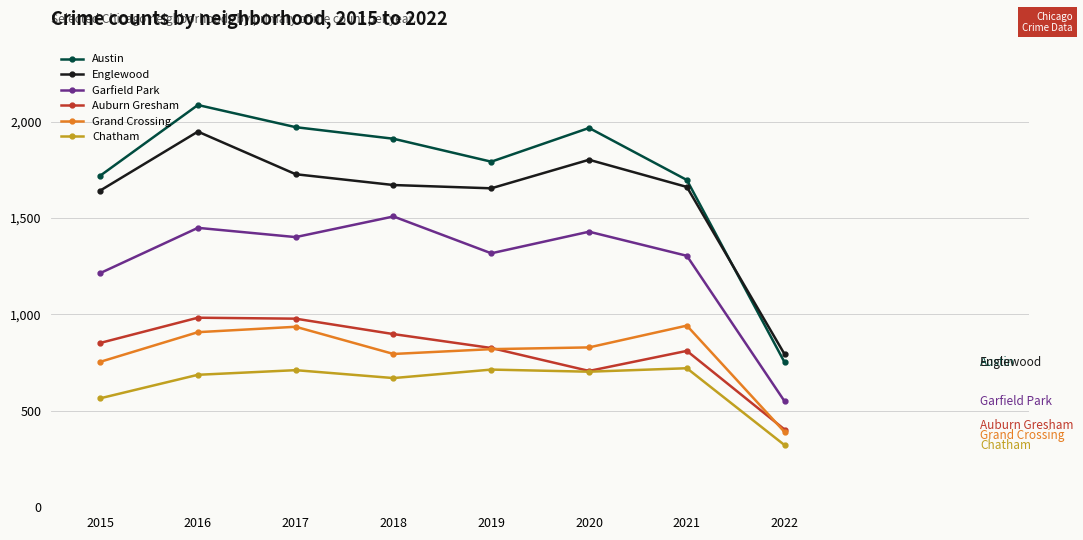

How many distinct data groups are displayed?

6